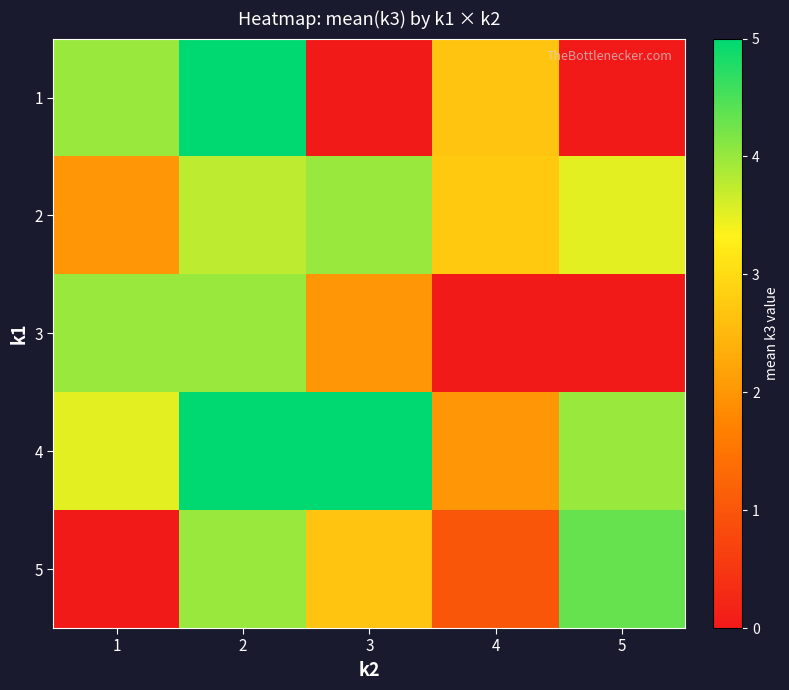

List the series in order of their peak value, lowest first.

2, 3, 5, 1, 4